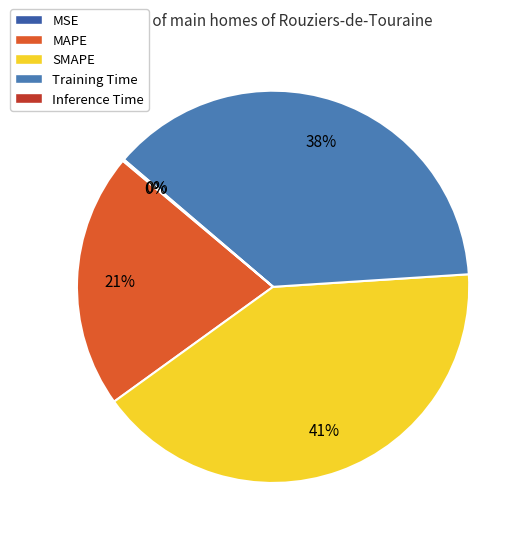

The Inference Time slice represents 12% of the pie. True or false?

False